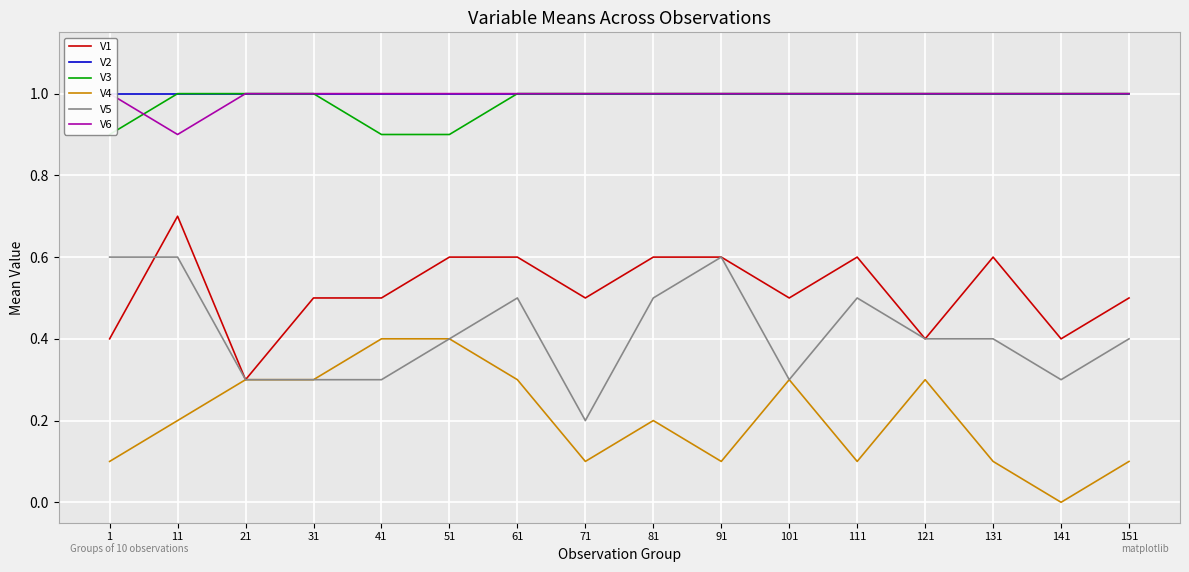

What is the spread (max minus min) of values at 121?

0.7